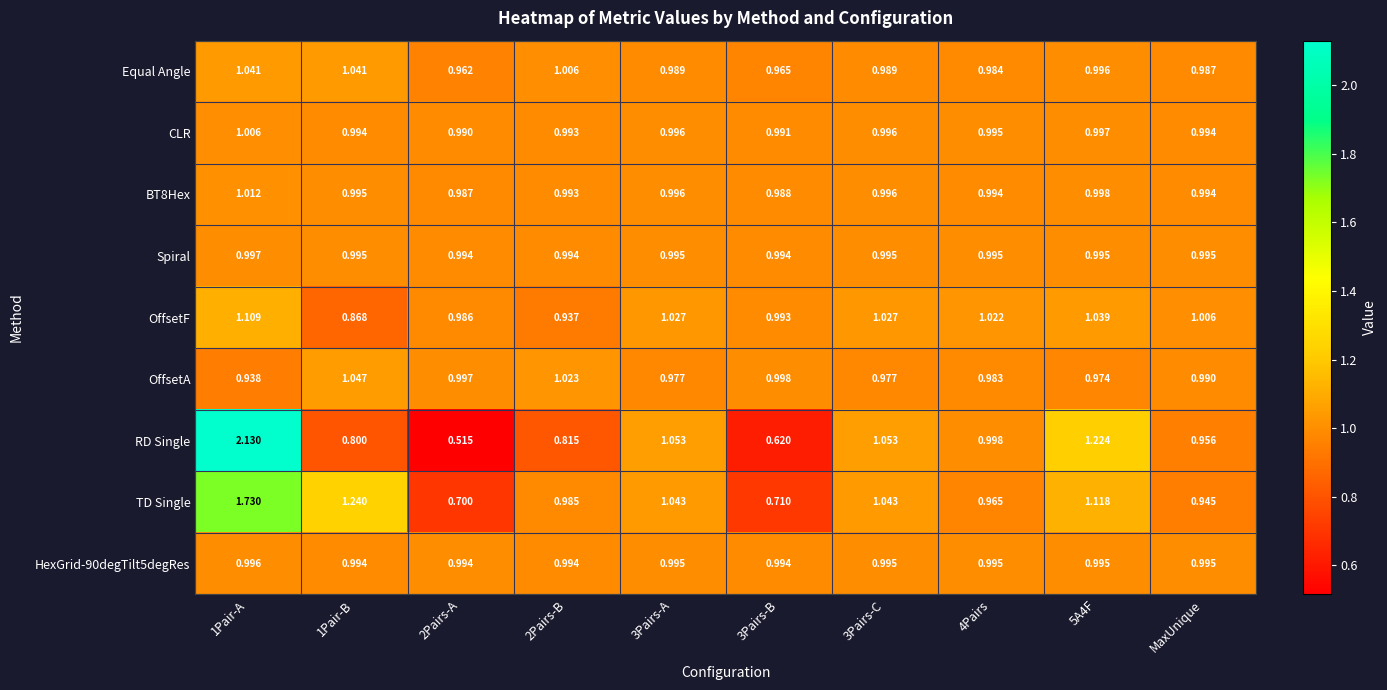

At which category is the sum across all series the highest?

1Pair-A